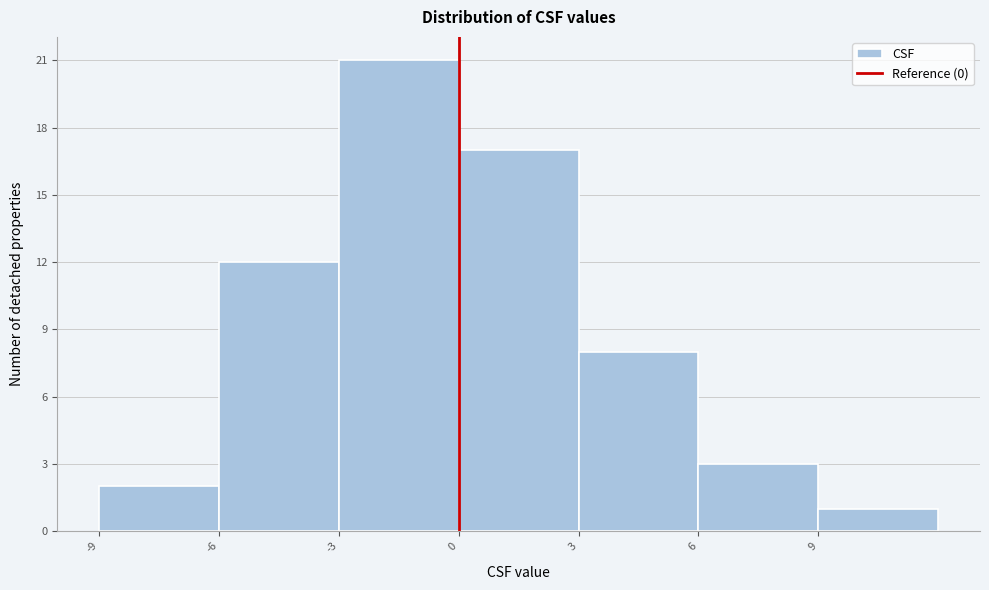

Over which range of the x-axis is the bar tallest?

-3 to 0